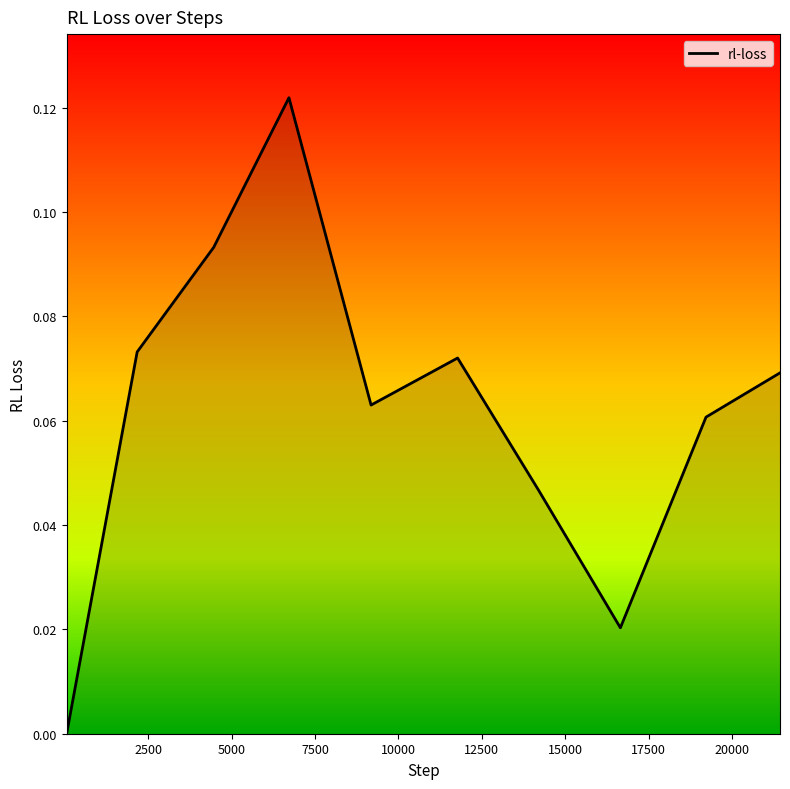

How many positive values are there?

9